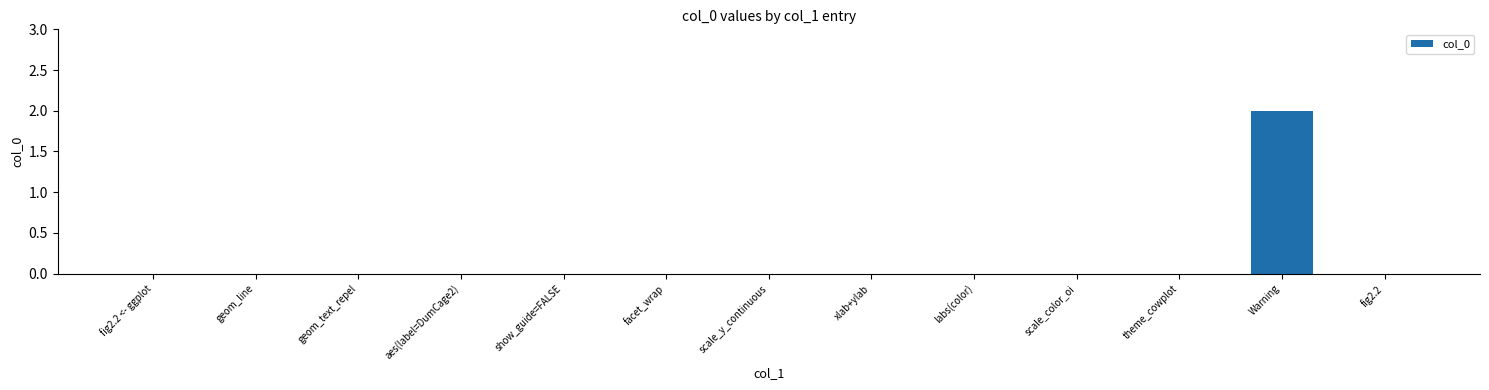

At which category does the chart reach its peak across all series?

Warning